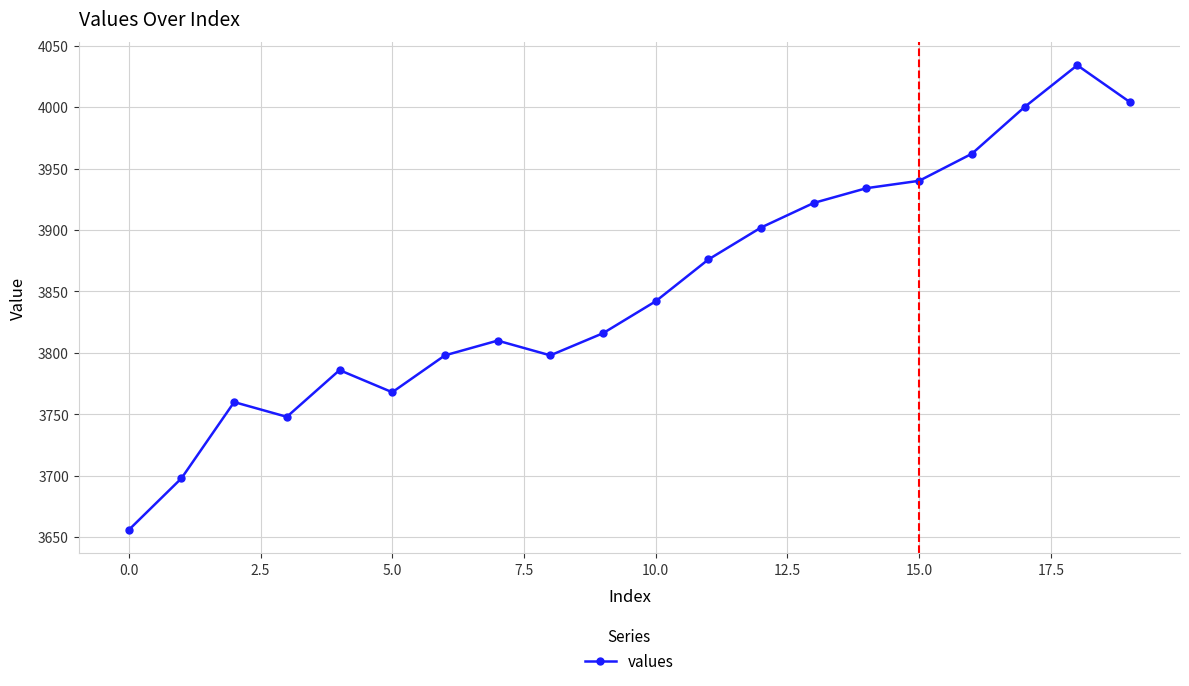

True or false: the data has more than 2 interior local peaks.

True